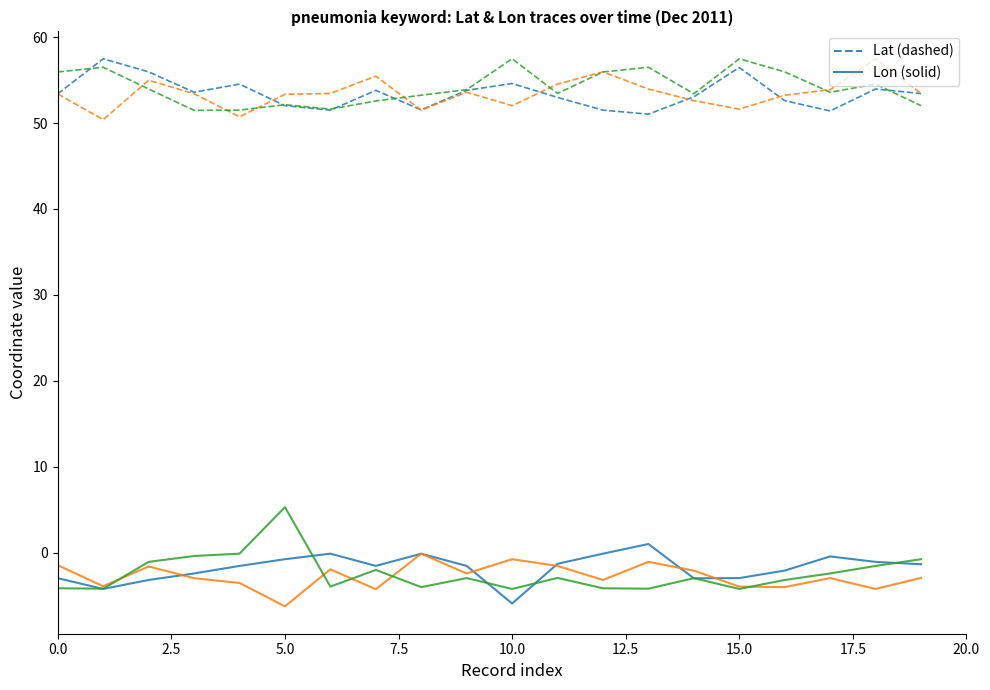

What is the greatest value displayed?

57.5